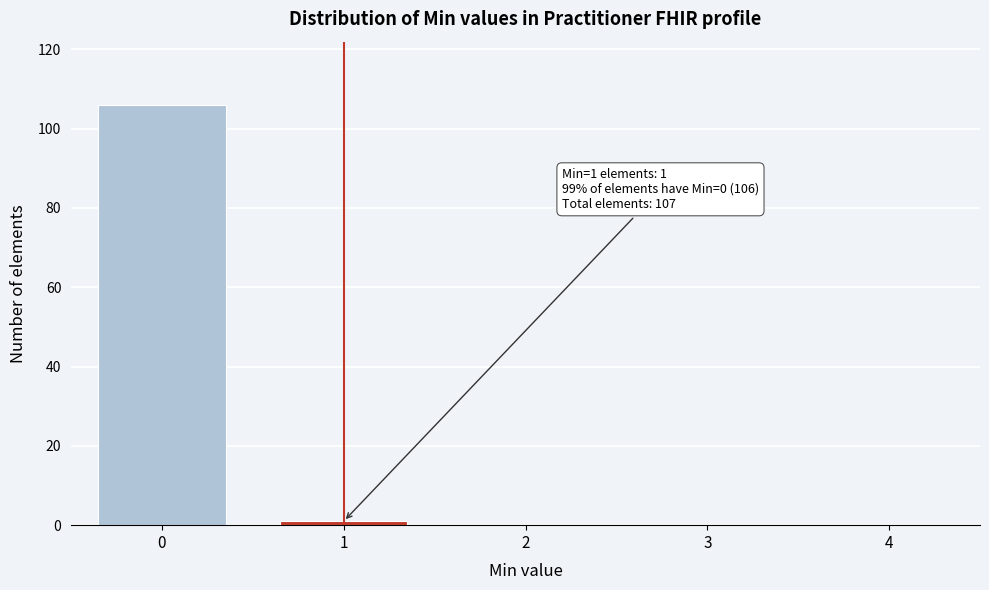

Reading left to right, list all the values displayed in this chart.

0=106	1=1	2=0	3=0	4=0